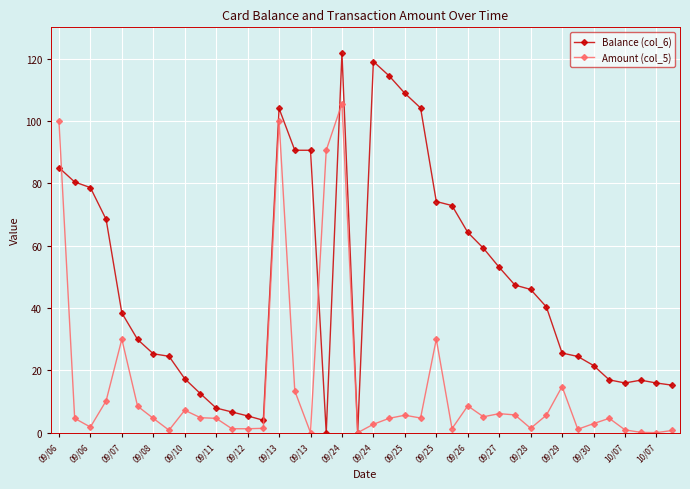

What is the maximum value for Balance (col_6)?

121.7